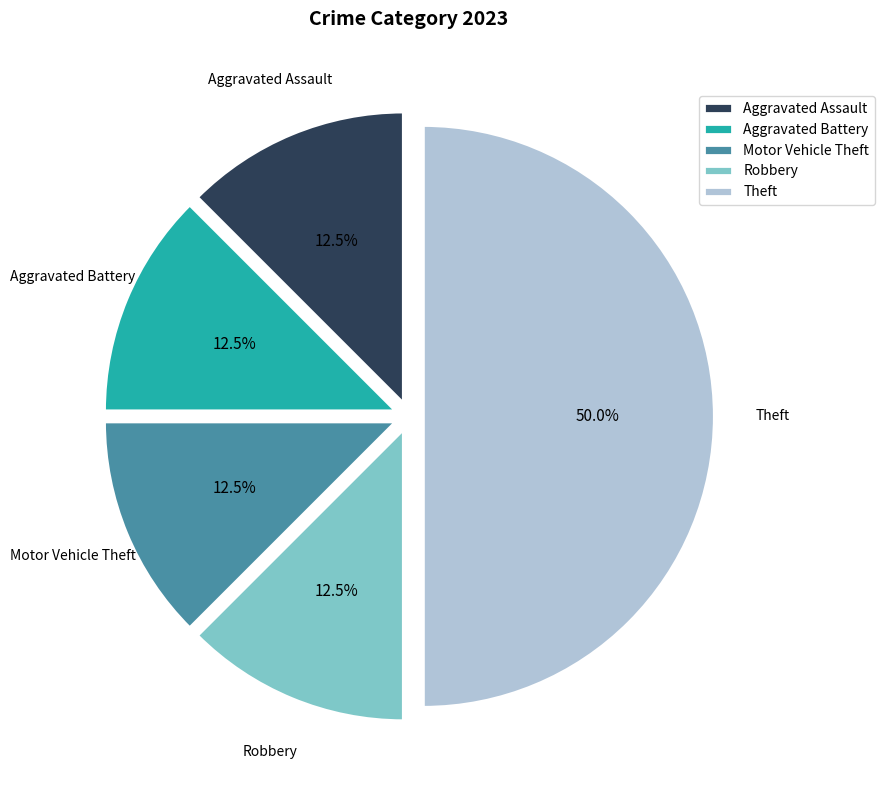

How many slices are in this pie chart?

5